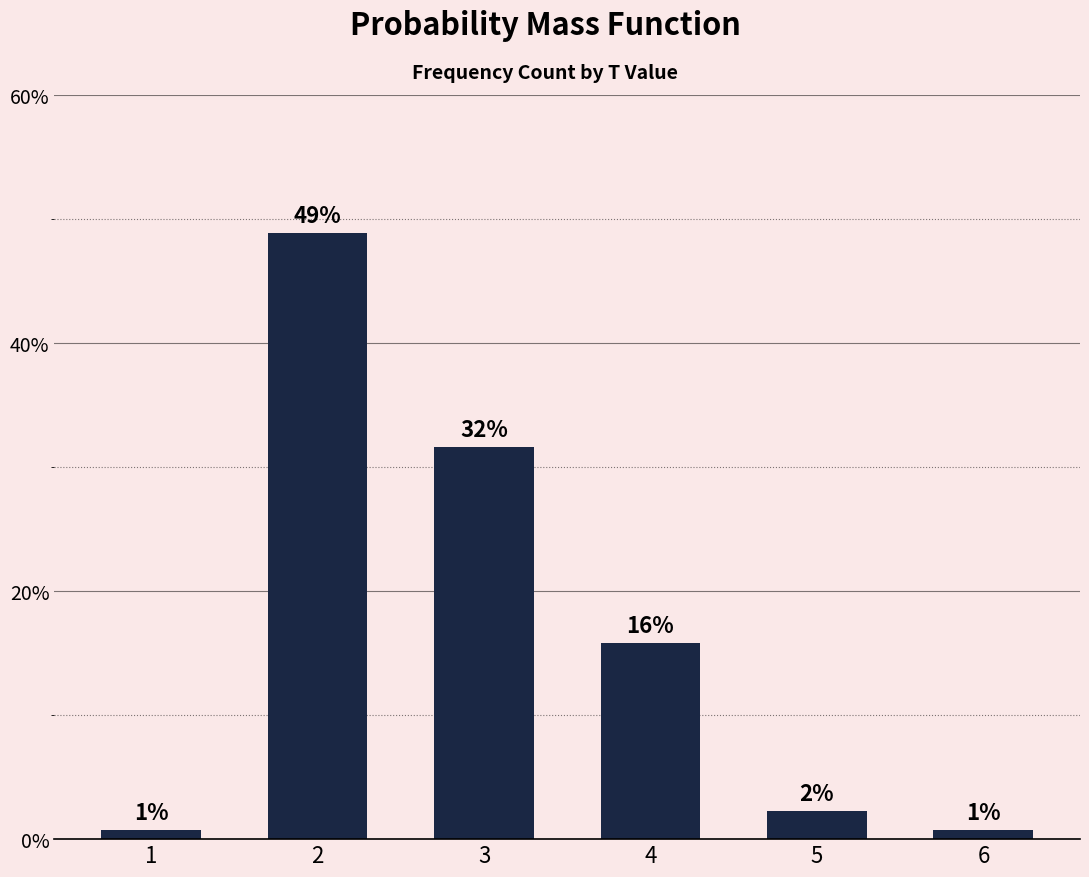

List the labels in order of value, largest first.

2, 3, 4, 5, 1, 6